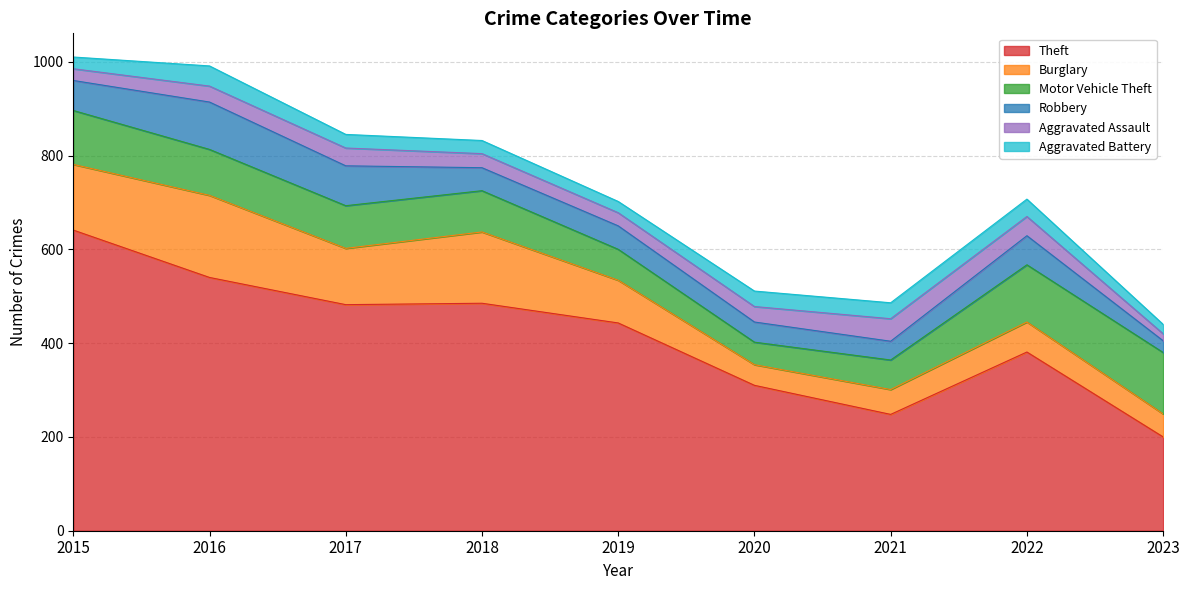

How many data points does each series have?

9